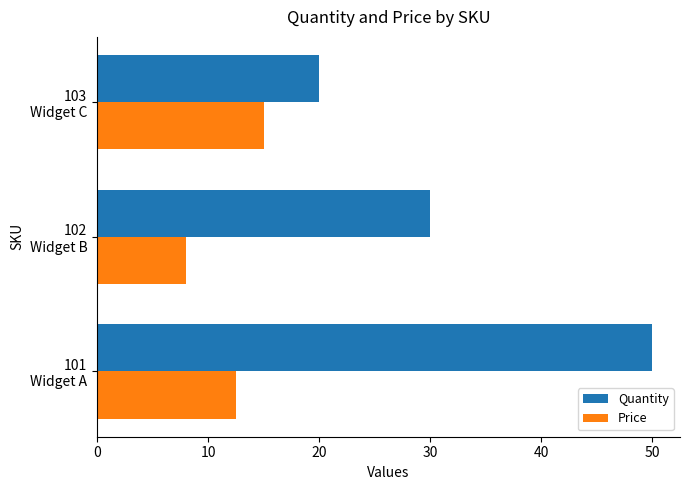

At how many categories does at least one series exceed 16?

3